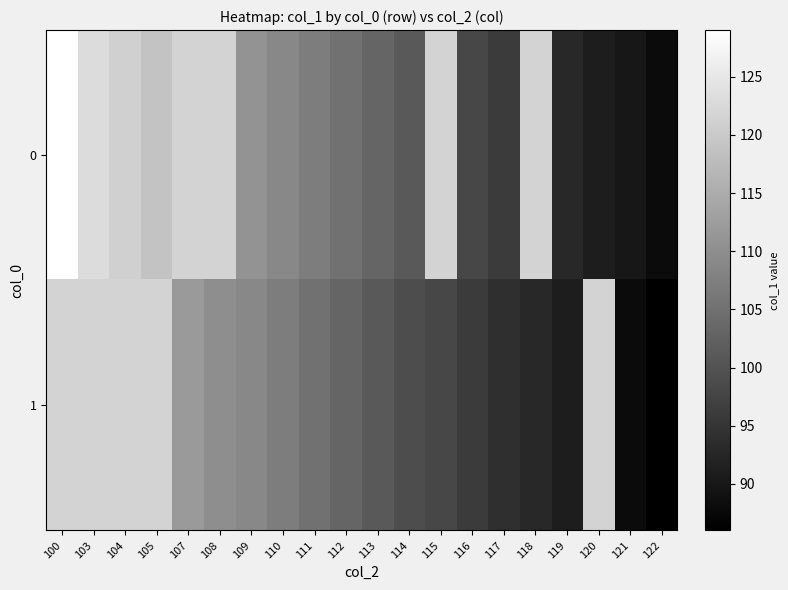

What is the highest value of the 0 series?

129.0